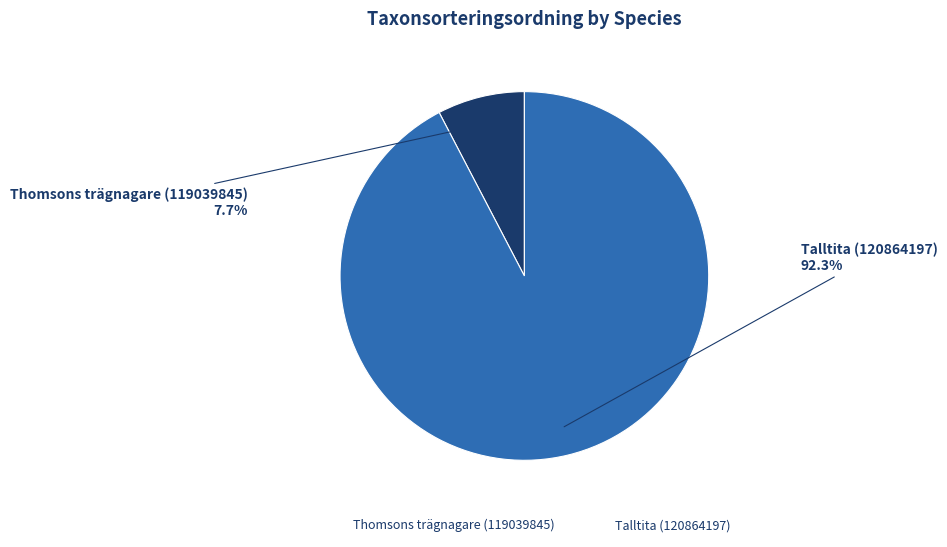

Is it true that Thomsons trägnagare (119039845) is 8% of the pie?

True